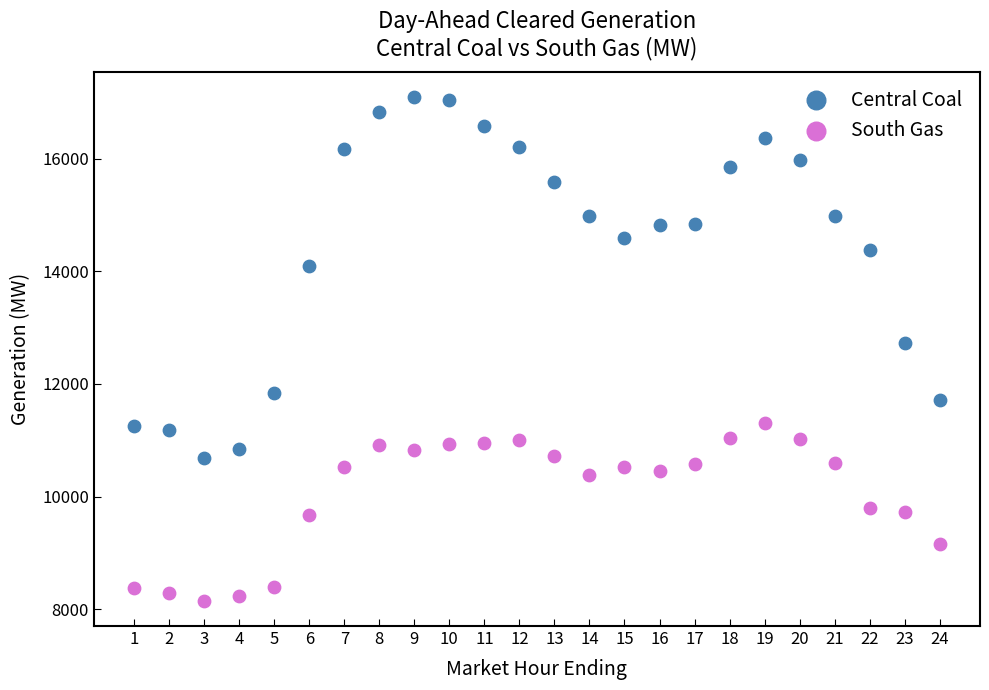

Across all data points, what is the range of Y values (max minus min)?

8943.6